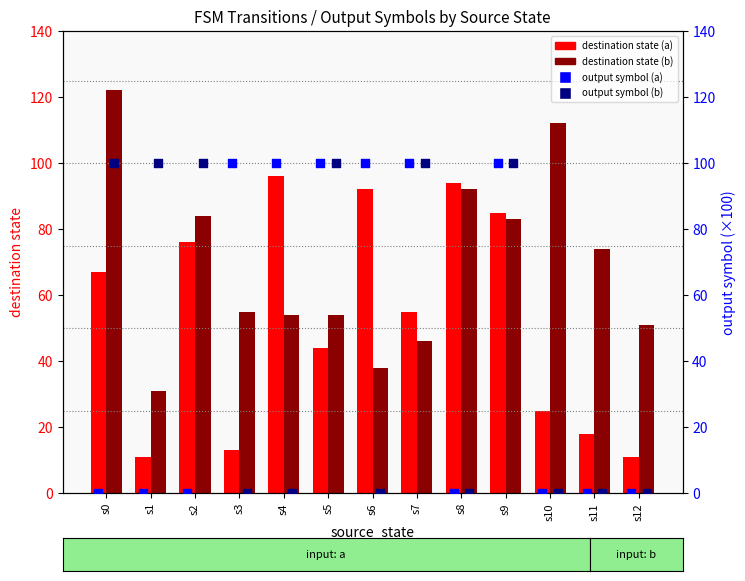

Which series has the largest total across all categories?

destination_state (input b)